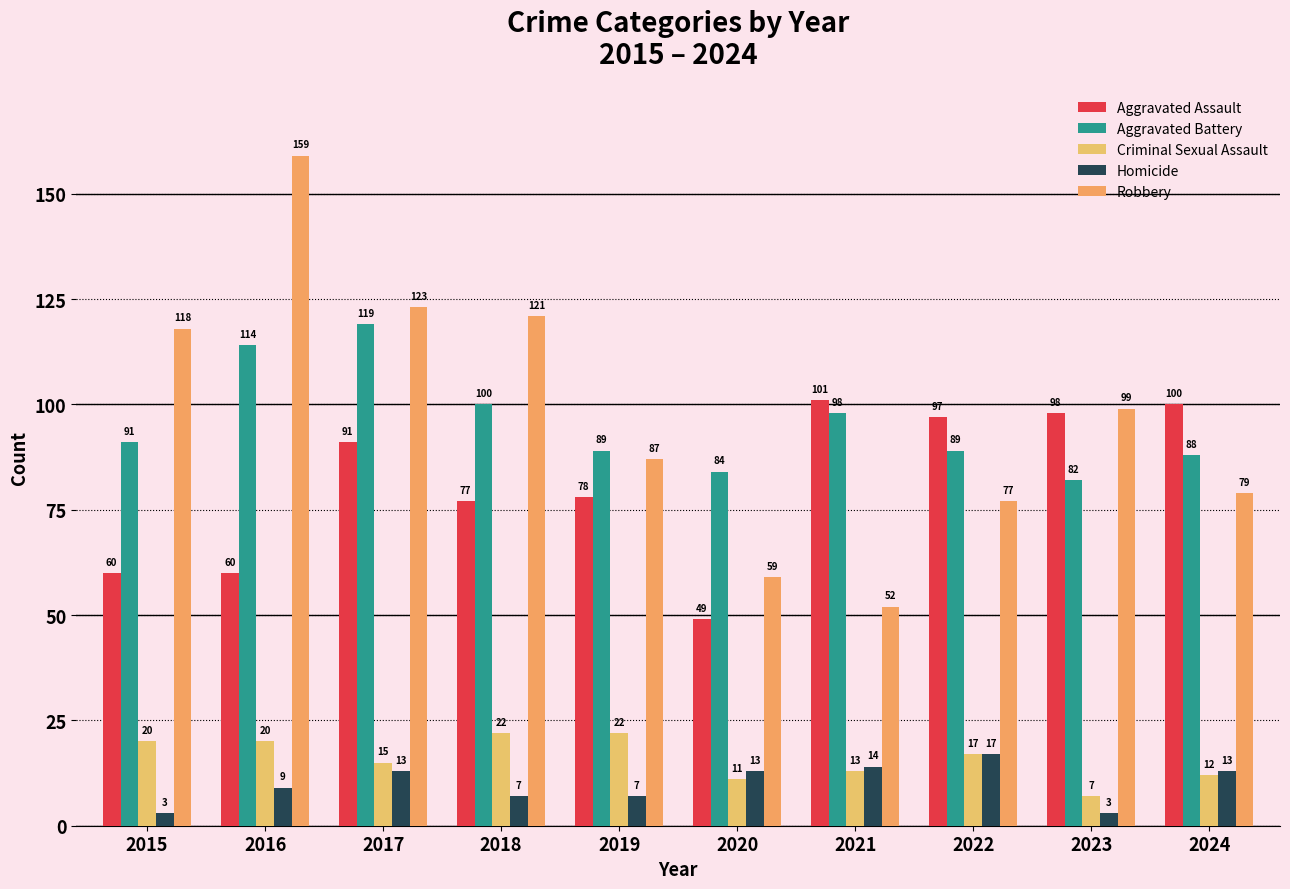

What is the value of the Aggravated Battery bar at the 5th from the left?

89